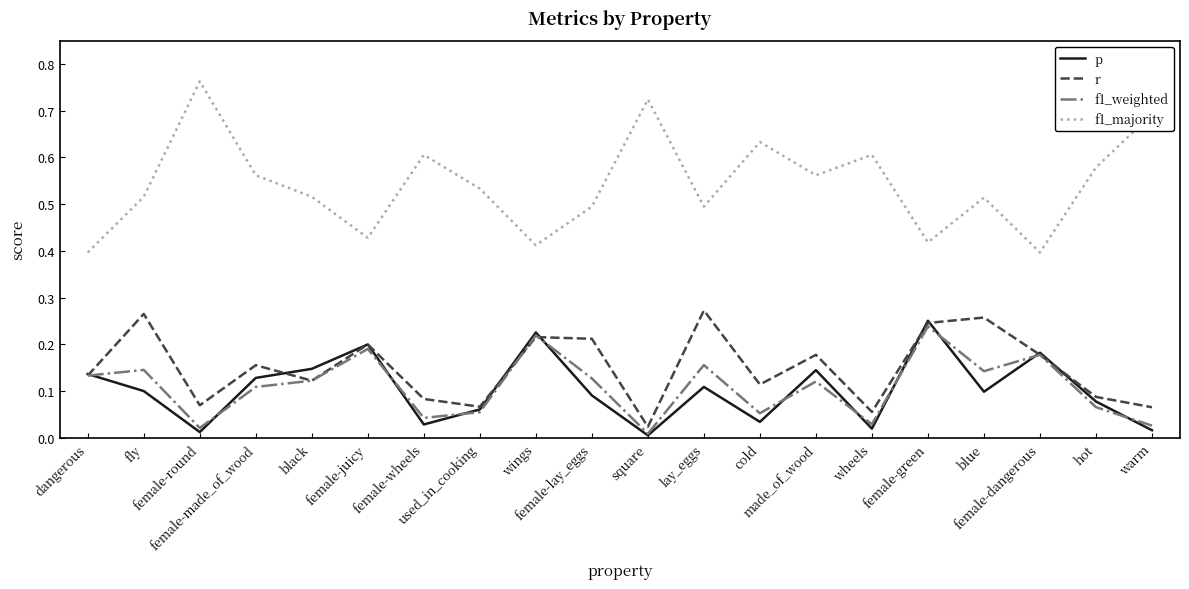

What are all the series names shown in the legend?

p, r, f1_weighted, f1_majority